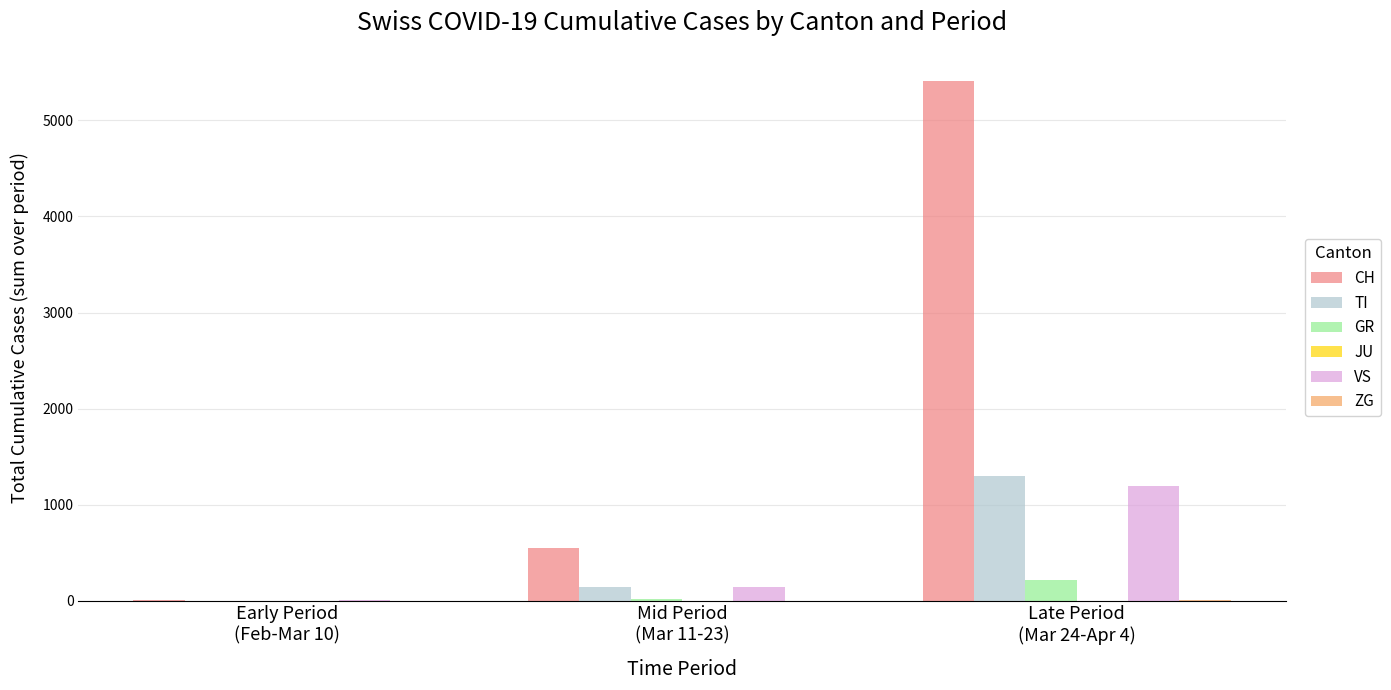

What is the maximum value shown in the chart?

5411